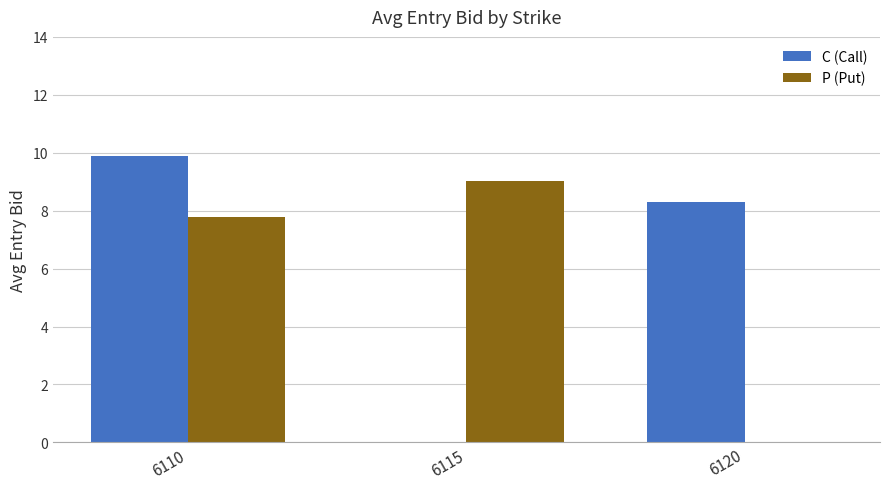

The value of C (Call) at 6120 is 8.3. True or false?

True